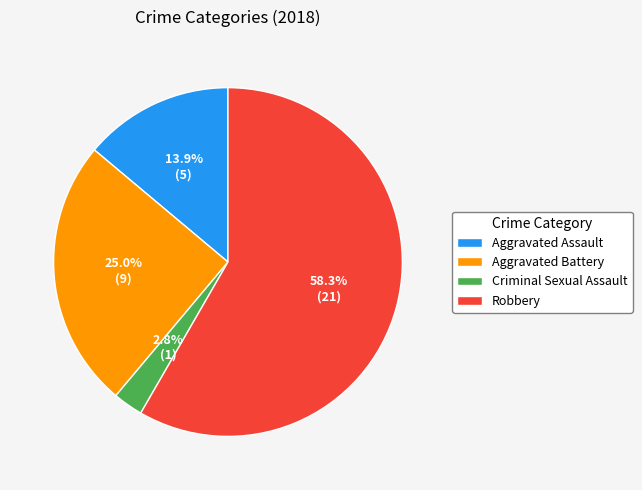

The Aggravated Assault slice represents 1% of the pie. True or false?

False